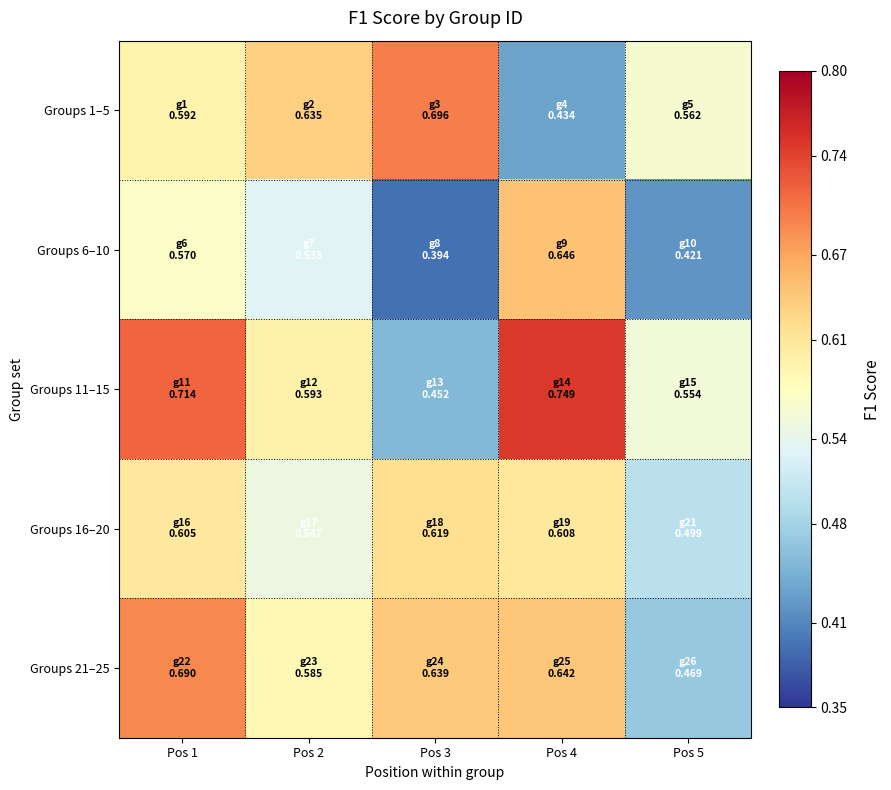

Which category has the lowest value across all series?

Pos 3